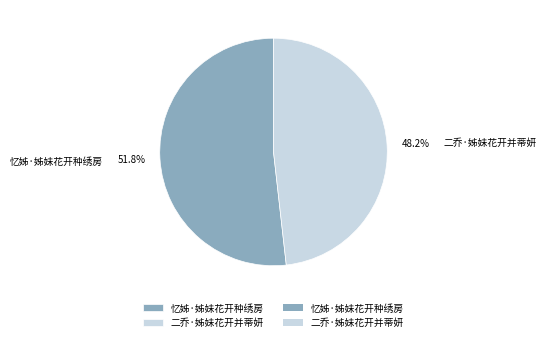

Is there any slice that represents more than half of the pie?

Yes